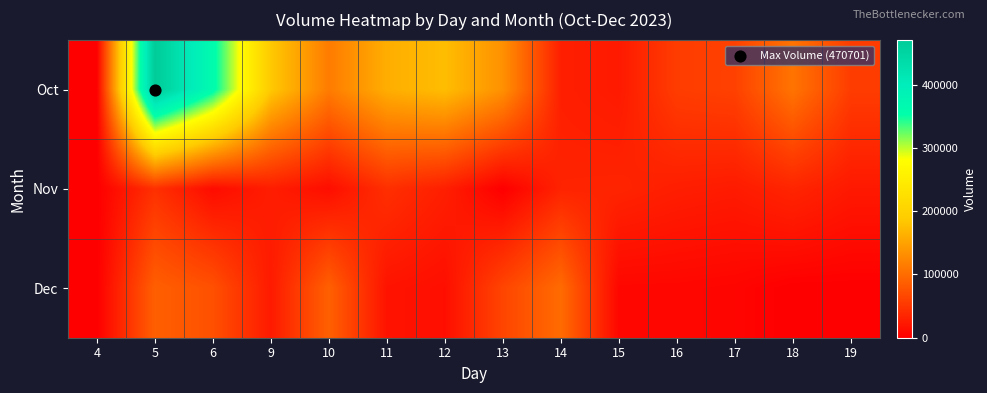

At 17, list the series in order from largest to smallest.

Oct, Nov, Dec